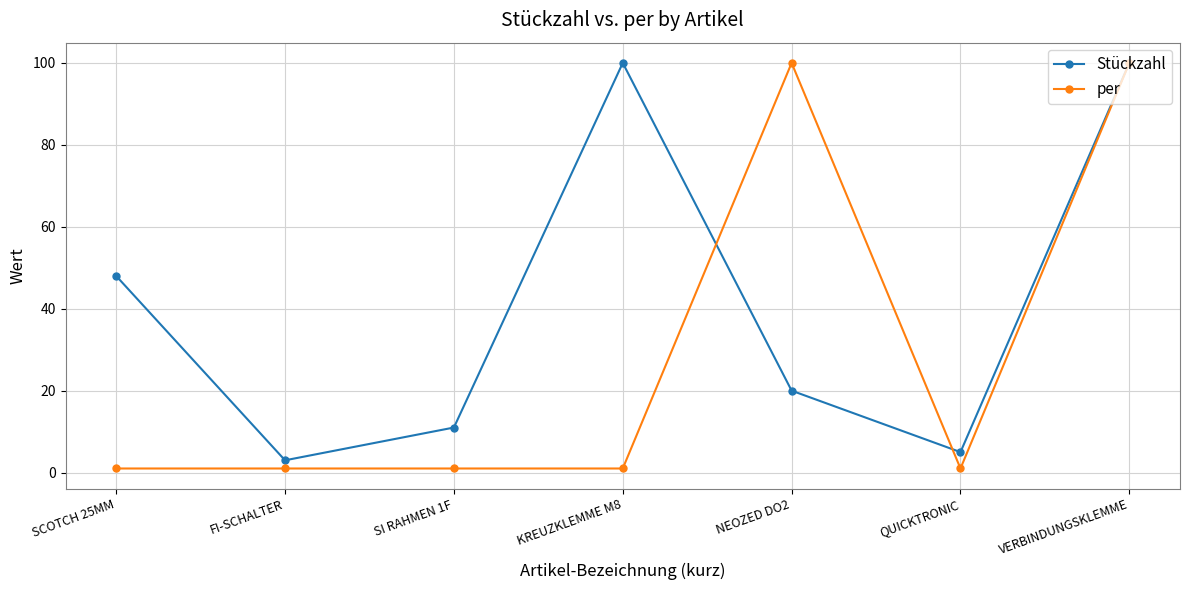

The Stückzahl series shows 11 at SI RAHMEN 1F. True or false?

True